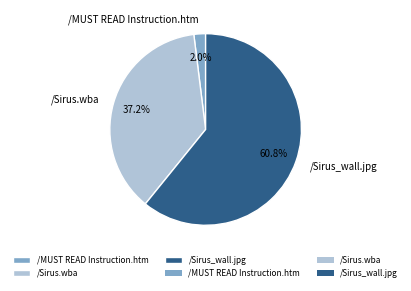

What percentage is the /Sirus_wall.jpg slice, to the nearest percent?

61%